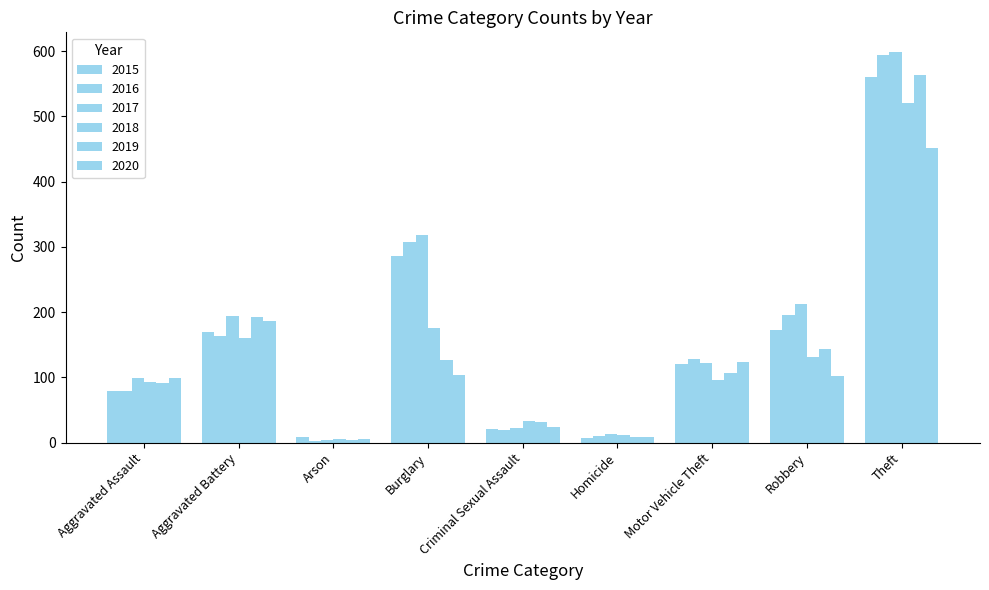

The value of 2019 at Robbery is 218. True or false?

False